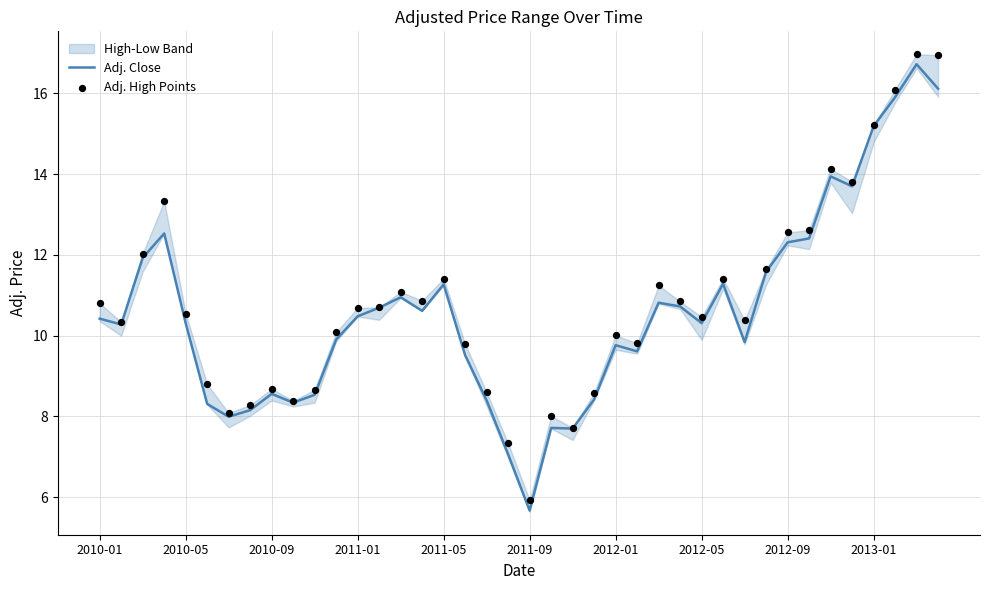

Which series reaches the minimum Y coordinate?

Adj. Close